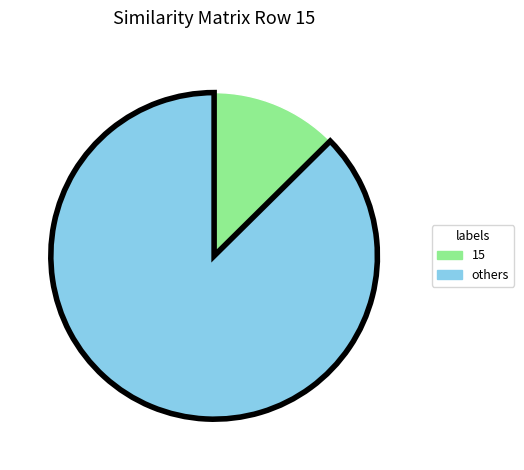

Does any single category account for the majority?

Yes